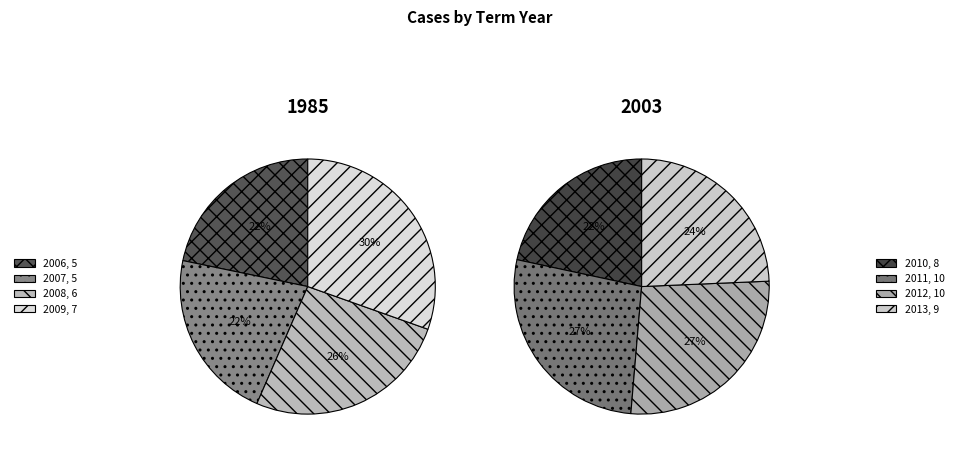

What is the change in value from 2006 to 2009?

+2